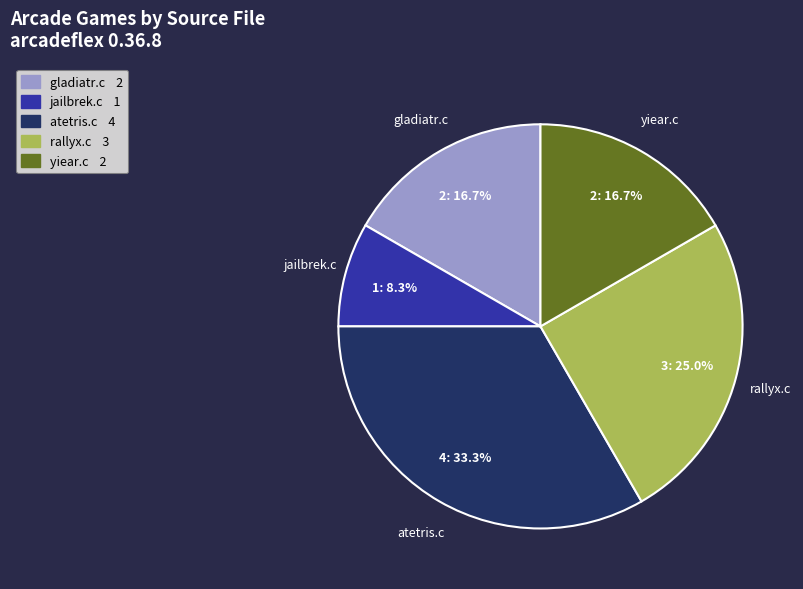

Approximately how many times larger is the value at atetris.c compared to yiear.c?

2.0